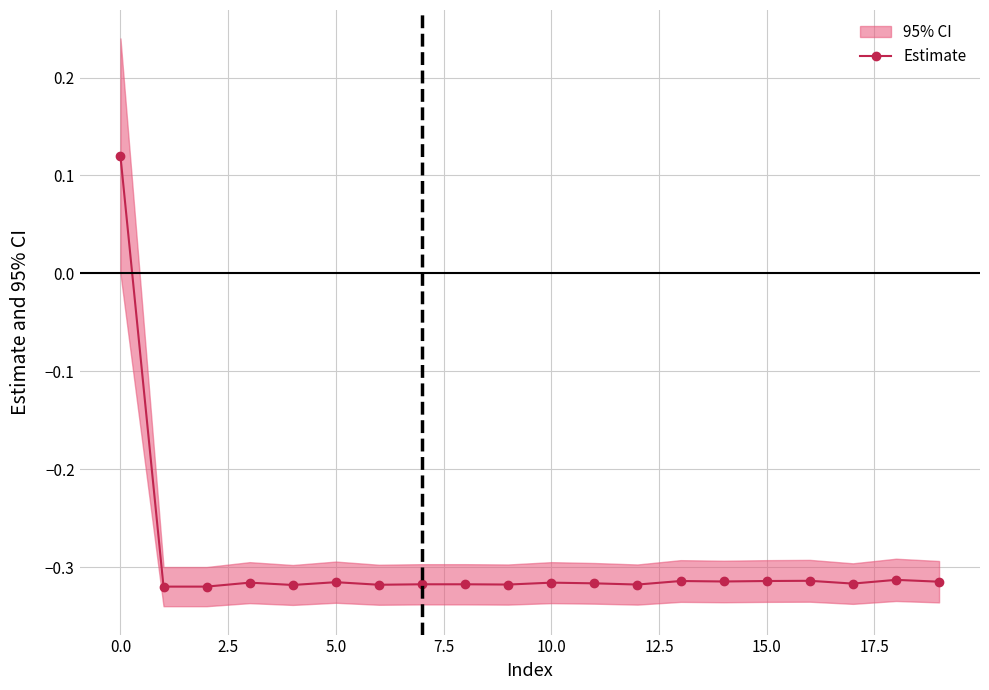

Reading right to left, transcribe all the data shown in this chart.

-0.3	-0.3	-0.3	-0.3	-0.3	-0.3	-0.3	-0.3	-0.3	-0.3	-0.3	-0.3	-0.3	-0.3	-0.3	-0.3	-0.3	-0.3	-0.3	0.1